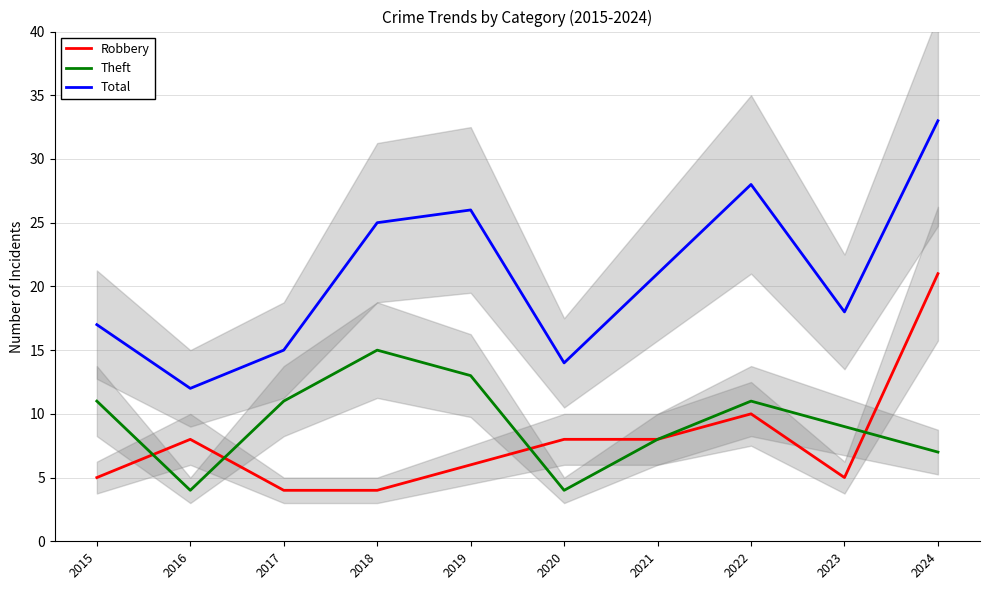

Reading right to left, what are all the values shown in this chart?

Robbery: 21	5	10	8	8	6	4	4	8	5
Theft: 7	9	11	8	4	13	15	11	4	11
Total: 33	18	28	21	14	26	25	15	12	17